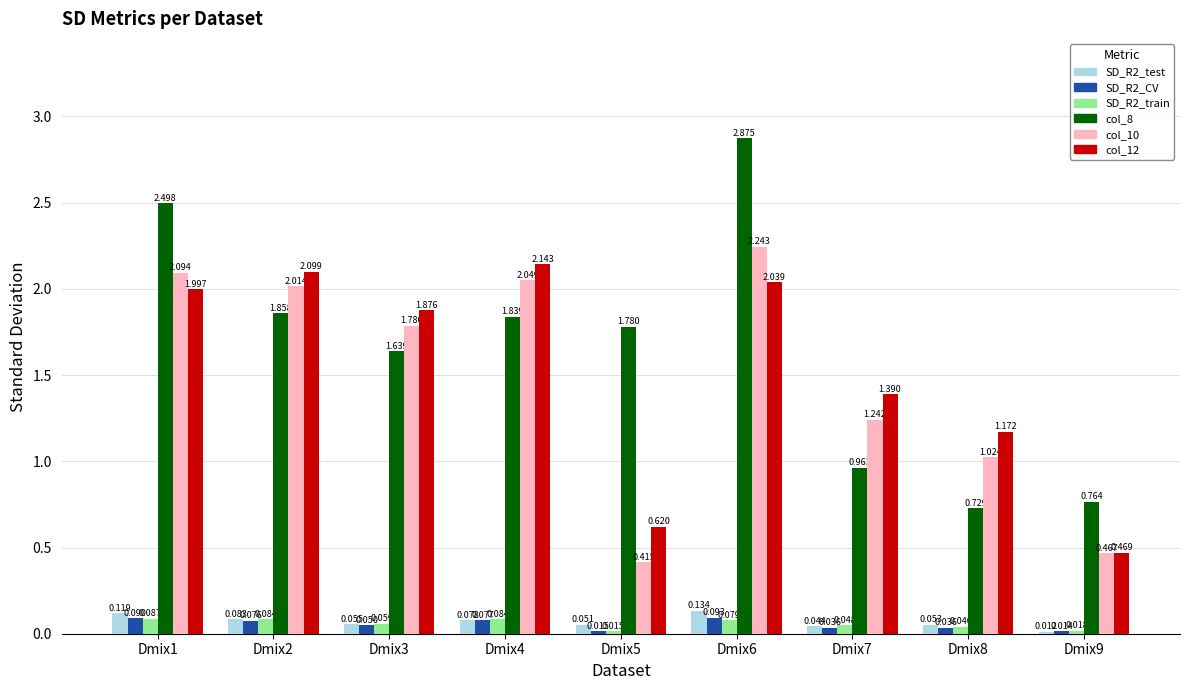

Is the value of col_8 at Dmix8 greater than the value of SD_R2_train at Dmix6?

Yes